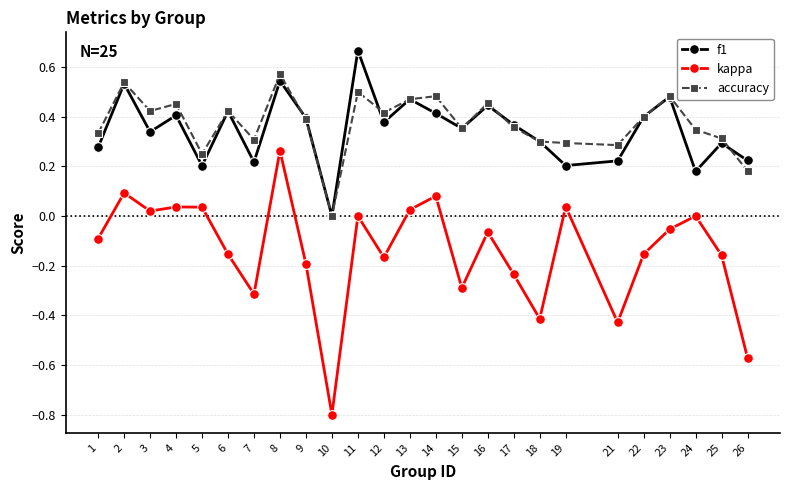

At which category is the sum across all series the highest?

8